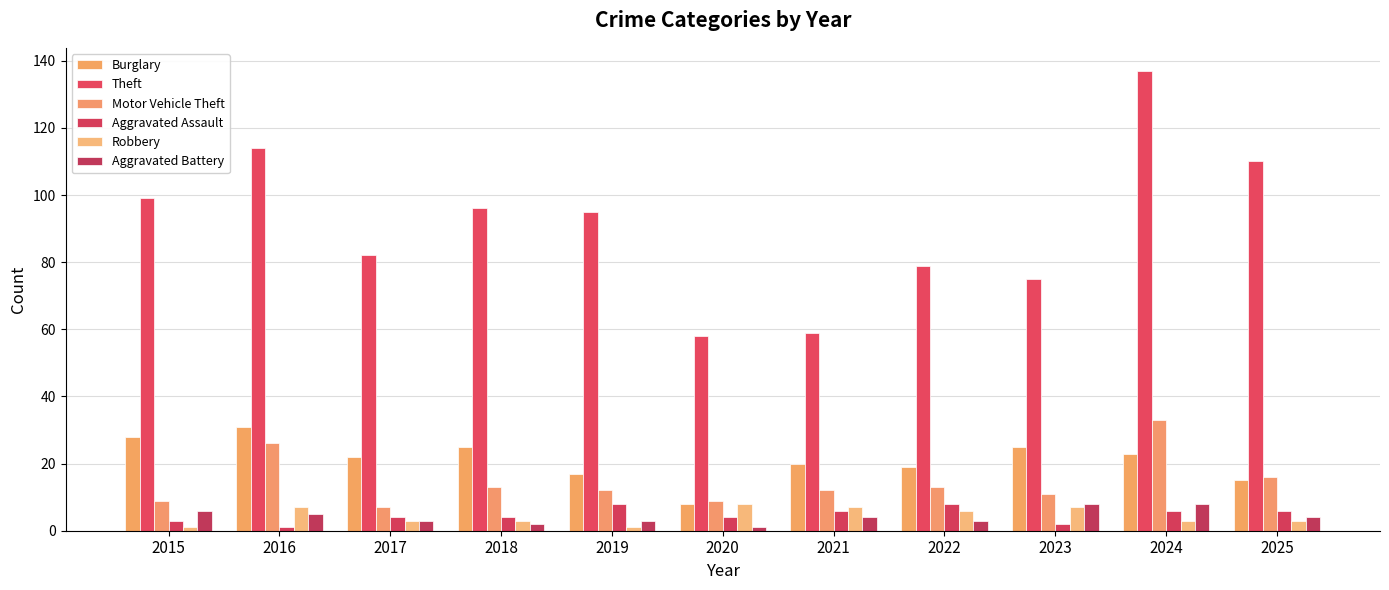

What is the minimum value shown in the chart?

1